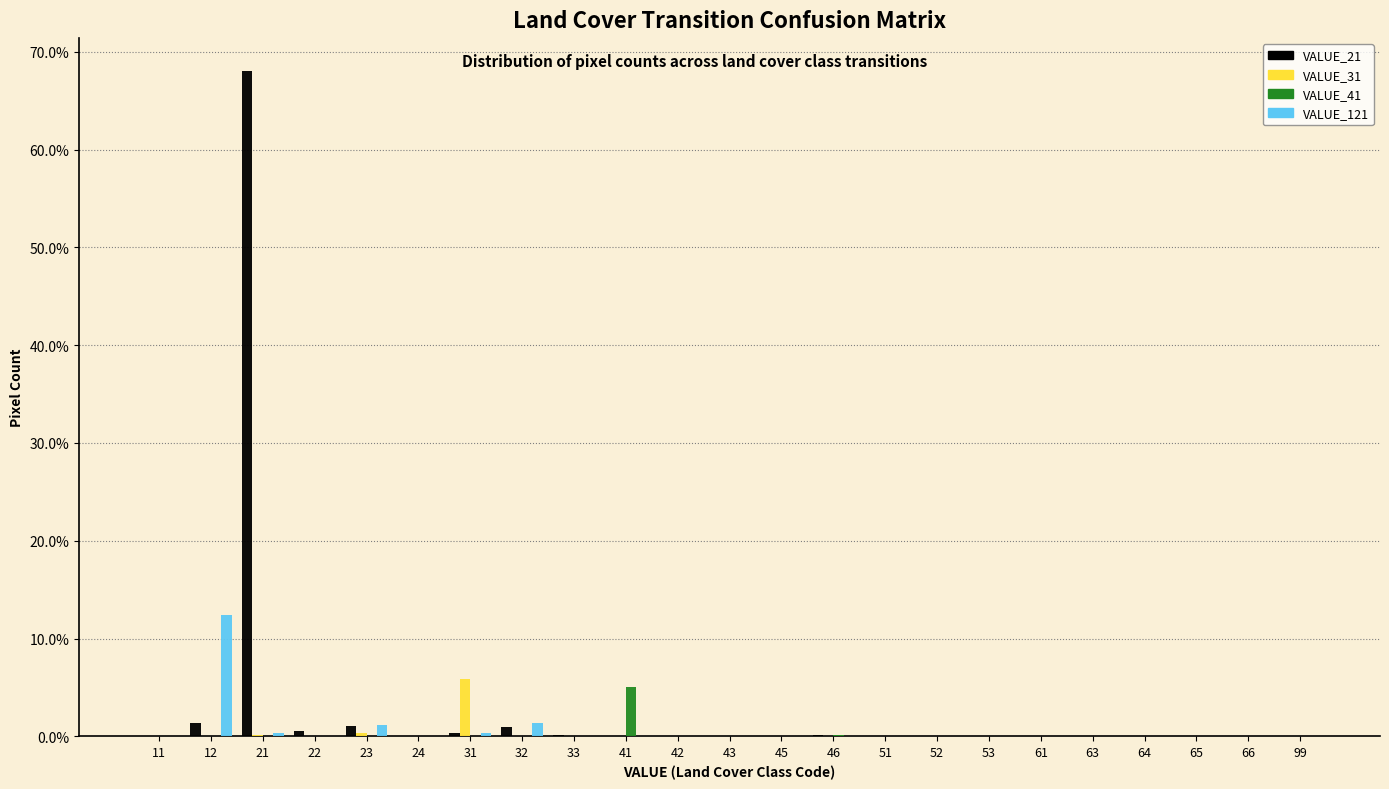

True or false: VALUE_121 has a value of 0.0 at 11.

True